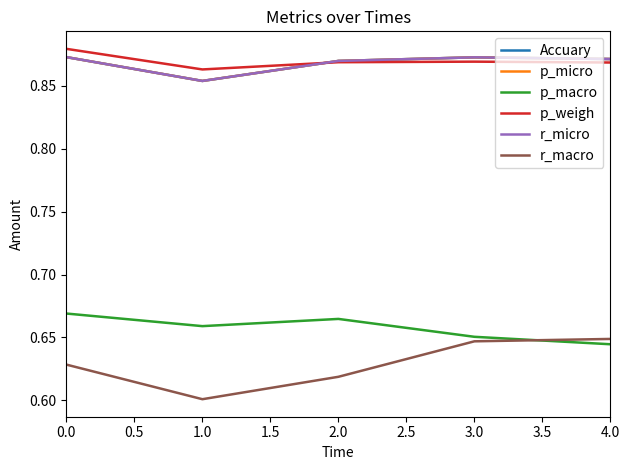

What is the greatest value displayed?

0.9